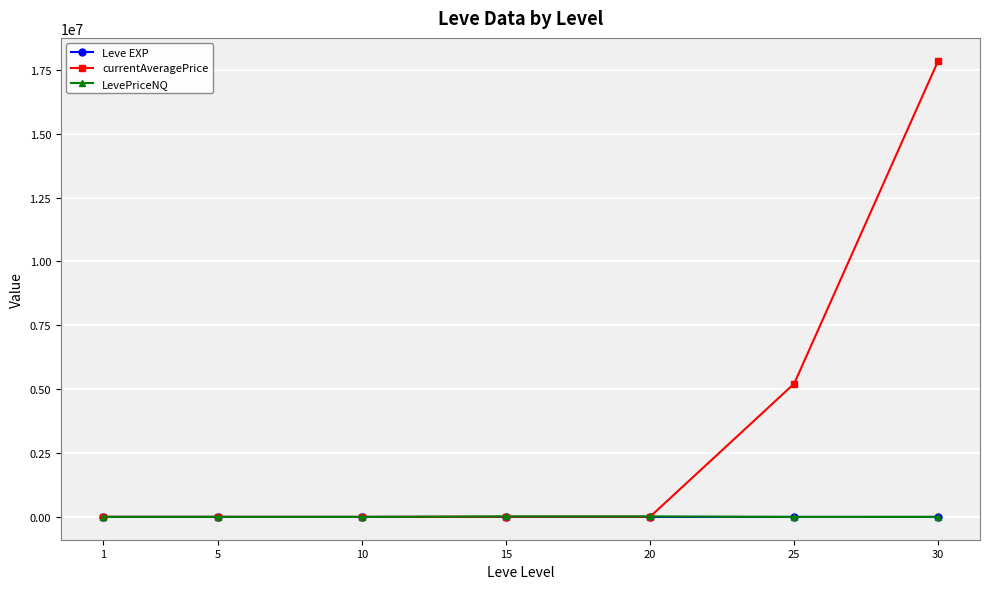

What is the value of the currentAveragePrice point at the 6th from the left?

5216275.7